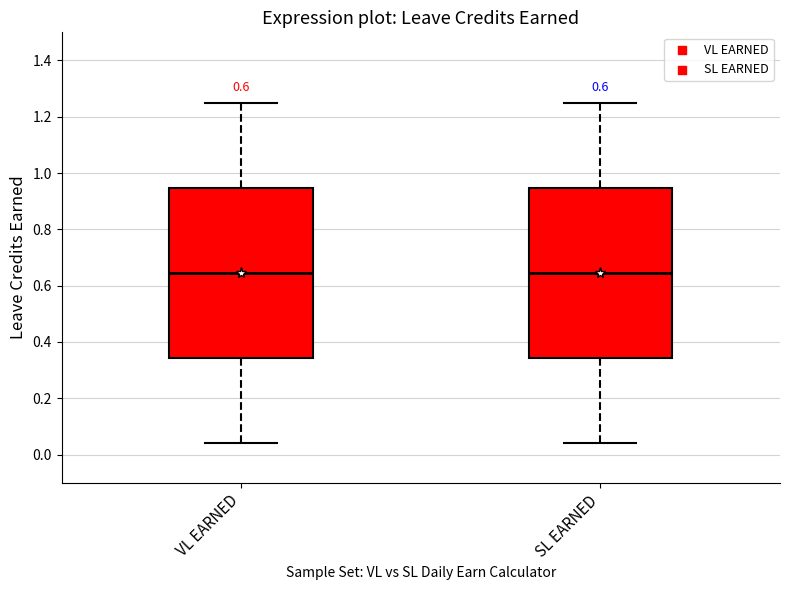

Reading left to right, transcribe this box plot: for each box, give where its median line is, the range the box spans, and where its two whiskers end, as read against the y-axis. The values are not printed on the chart, so give them approximately, as read against the axis.

VL EARNED: median 0.64, box 0.34 to 0.94, whiskers 0.04 to 1.26
SL EARNED: median 0.64, box 0.34 to 0.94, whiskers 0.04 to 1.26